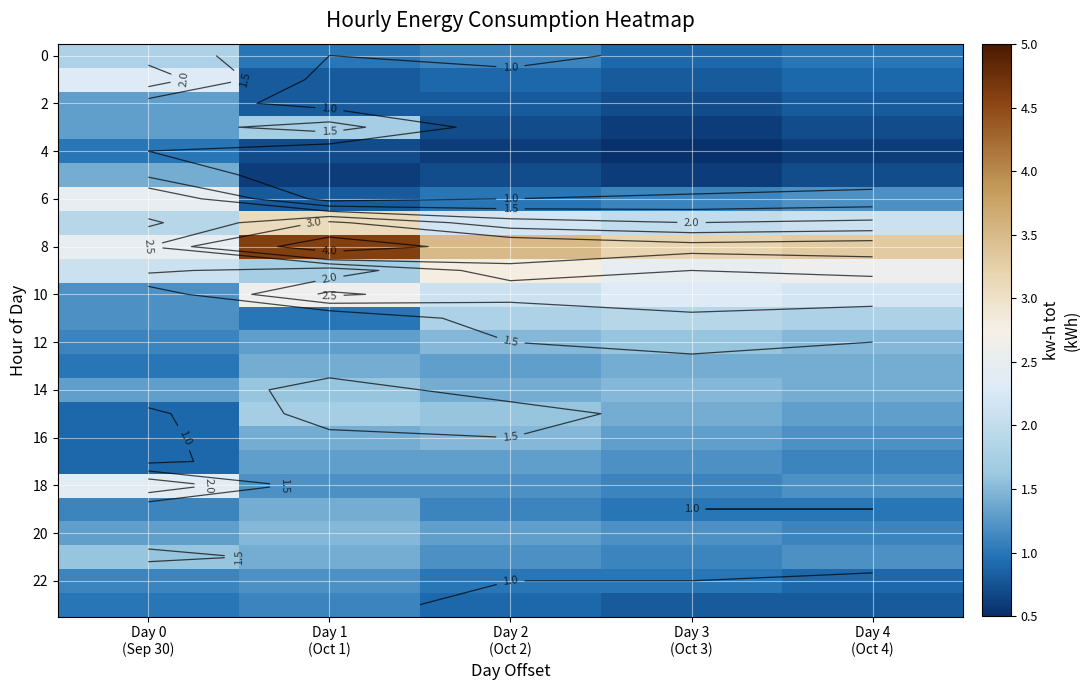

Which category has the lowest value across all series?

Day 3
(Oct 3)